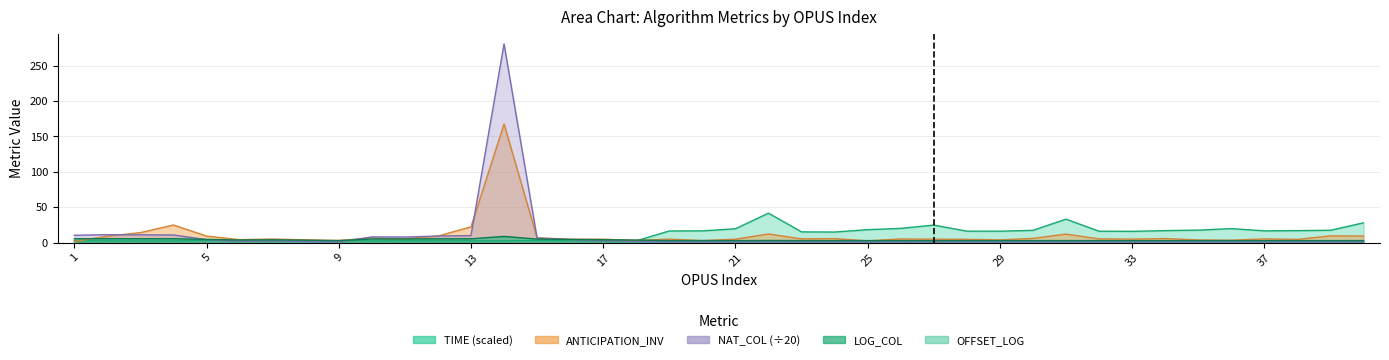

What is the maximum value shown in the chart?

280.9